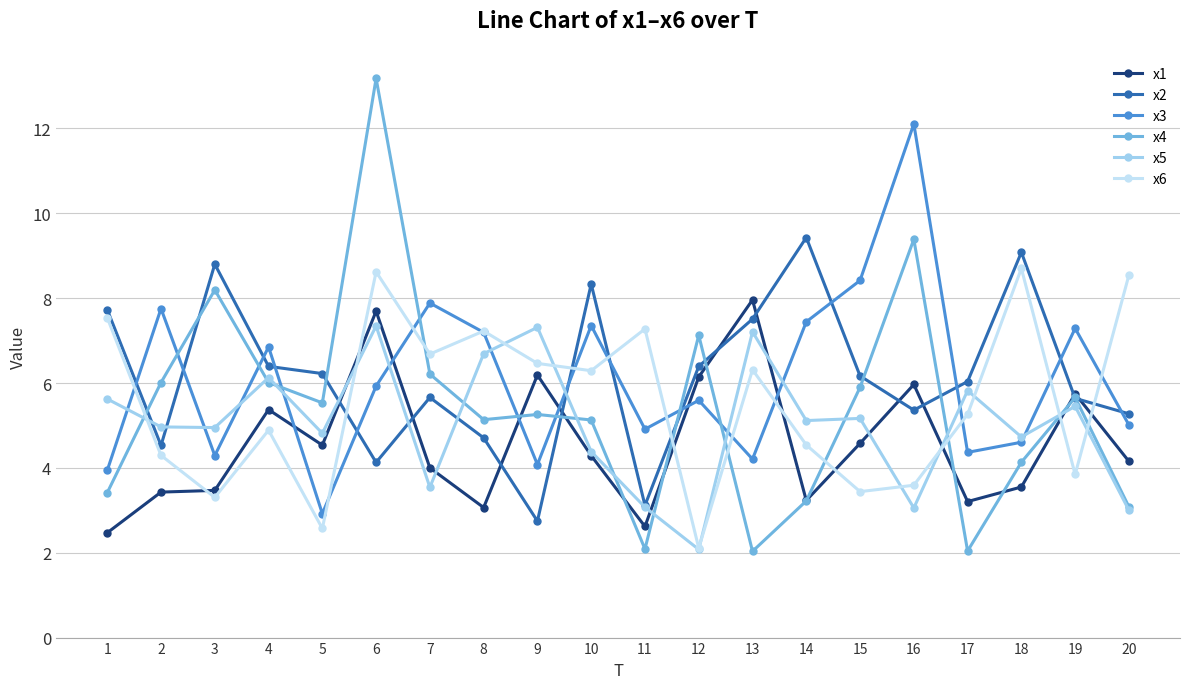

What is the difference between the maximum and second lowest values in the x4 series?

11.1